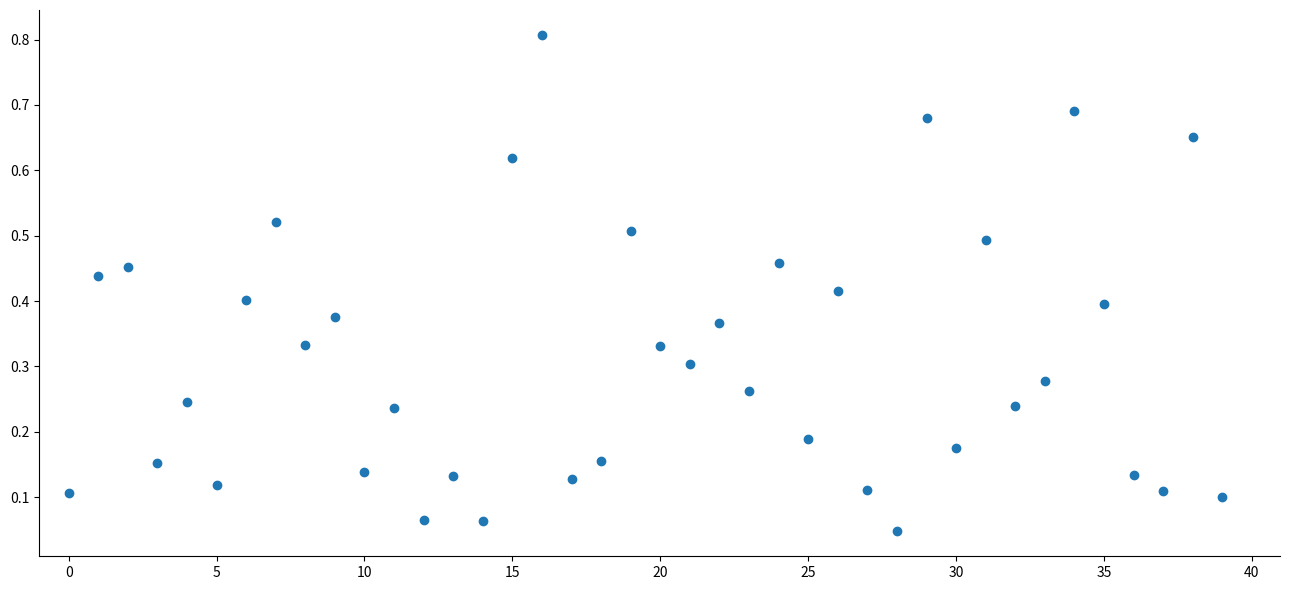

What is the range of Y values (max minus min)?

0.8